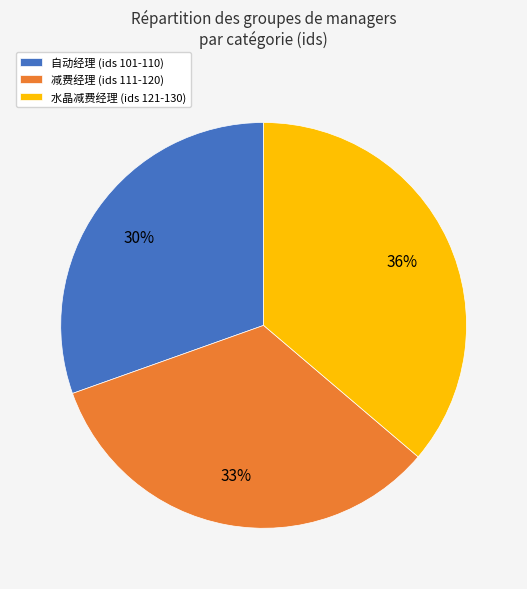

How many segments does this pie chart have?

3